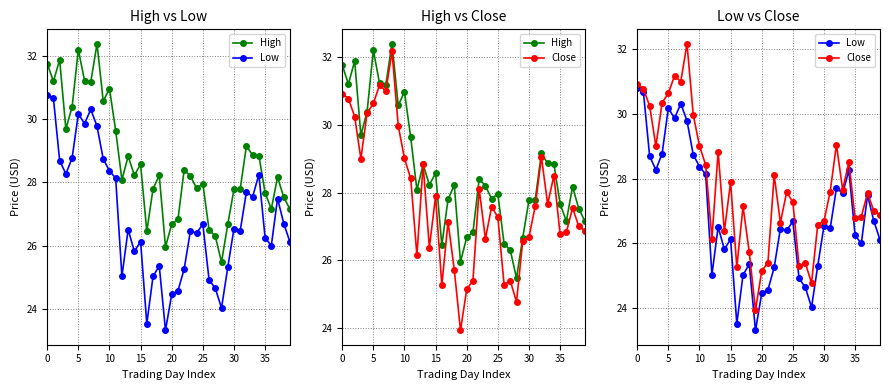

What is the label of the 18th point from the left?

17